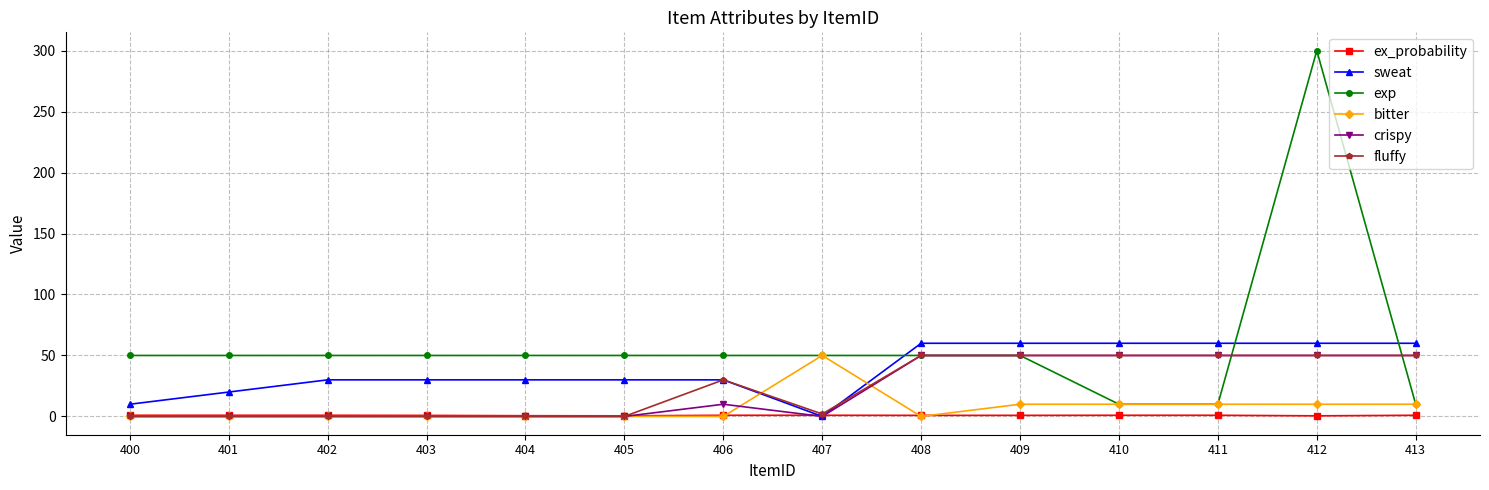

What is the value of the crispy point at the 11th from the left?

50.0